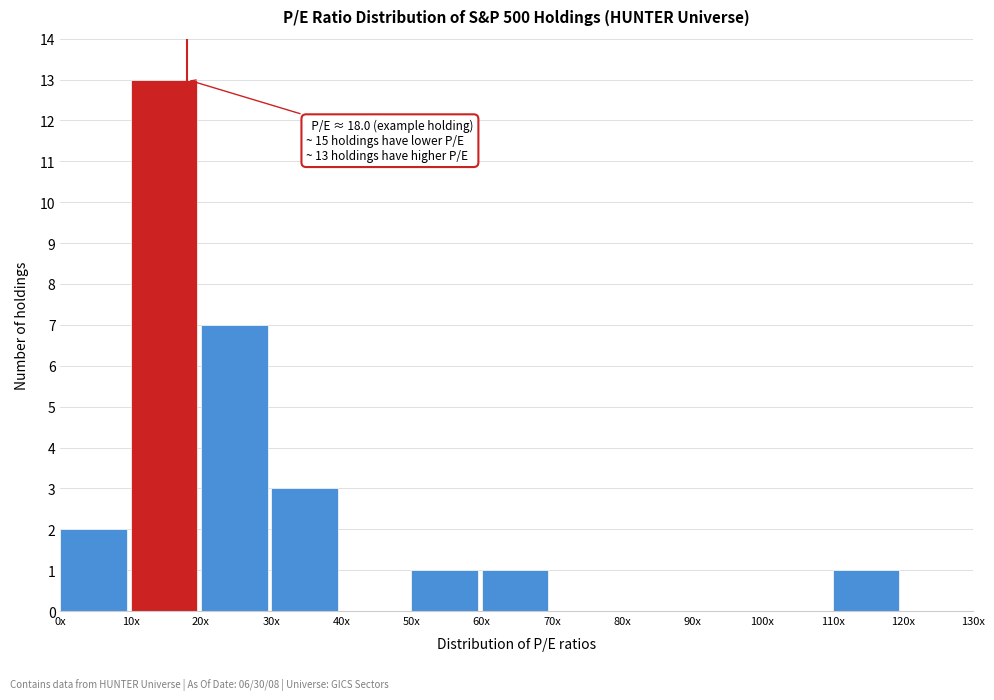

Reading right to left, what are all the values shown in this chart?

120x=0	110x=1	100x=0	90x=0	80x=0	70x=0	60x=1	50x=1	40x=0	30x=3	20x=7	10x=13	0x=2